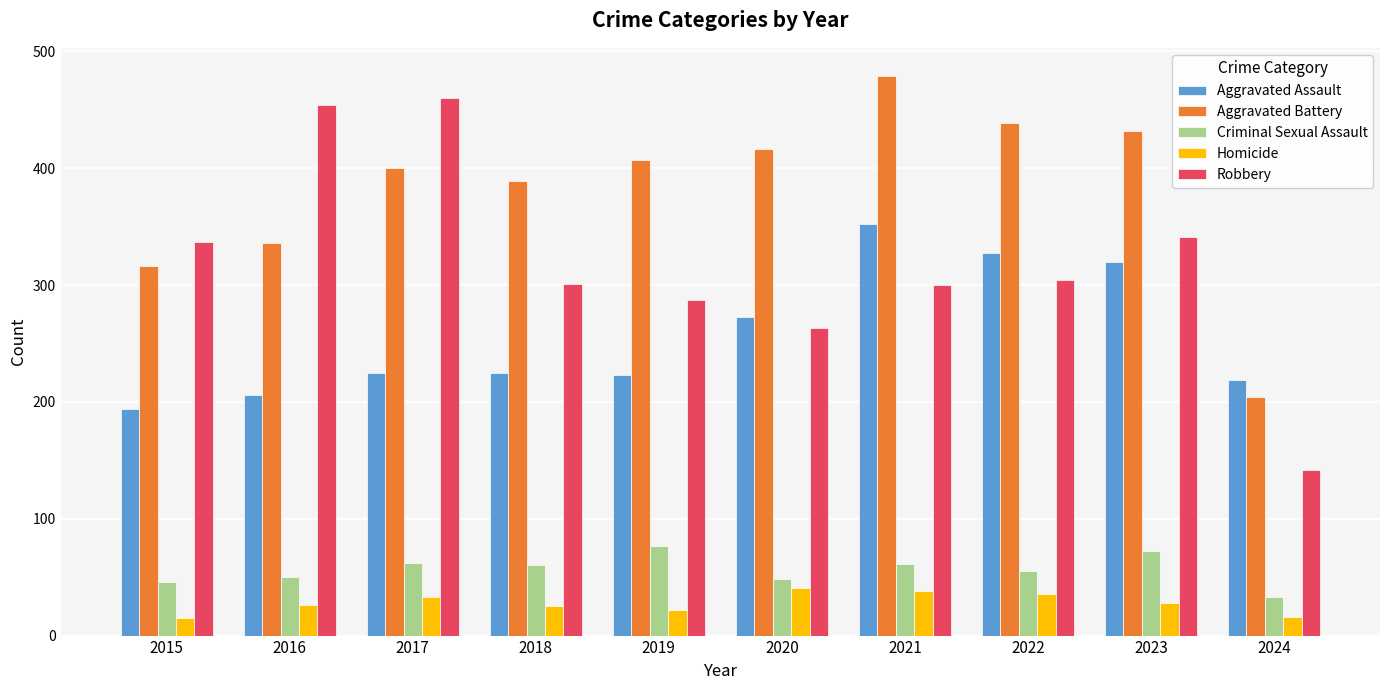

How many series are shown in this chart?

5